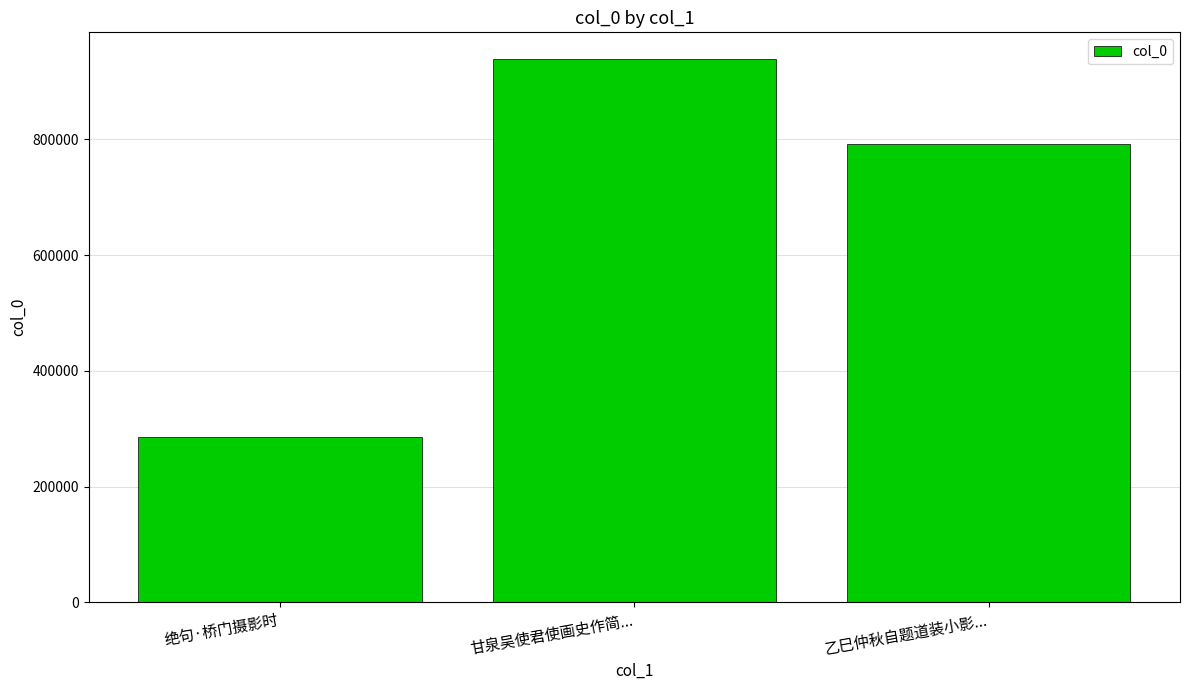

How many distinct data groups are displayed?

1